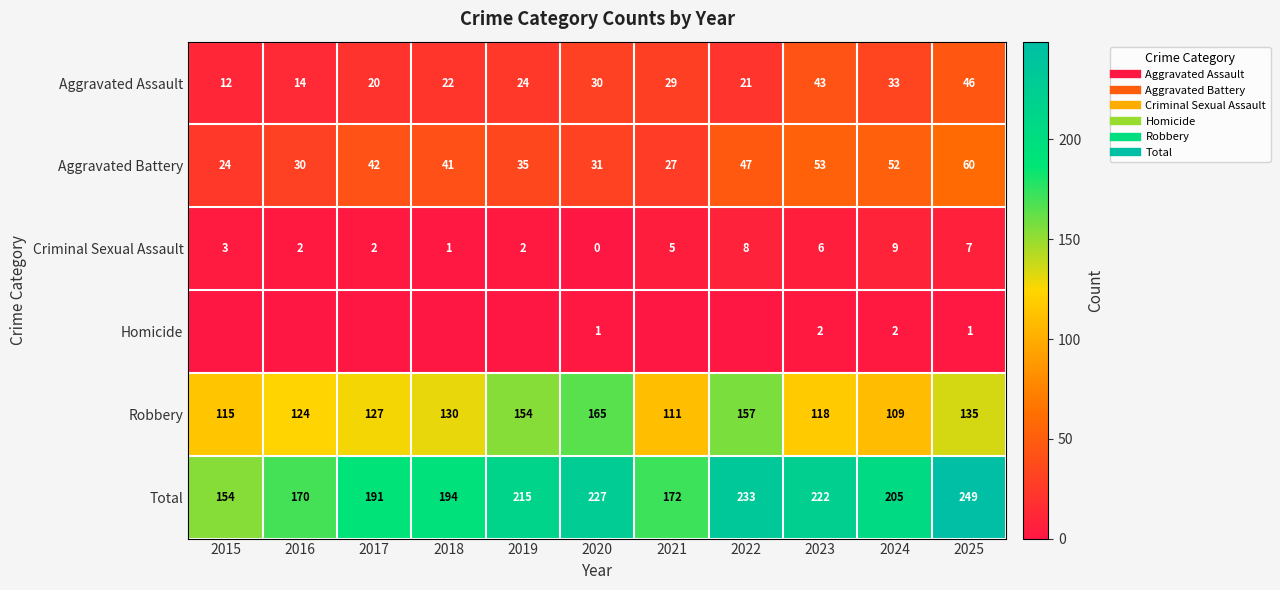

What is the maximum value shown in the chart?

249